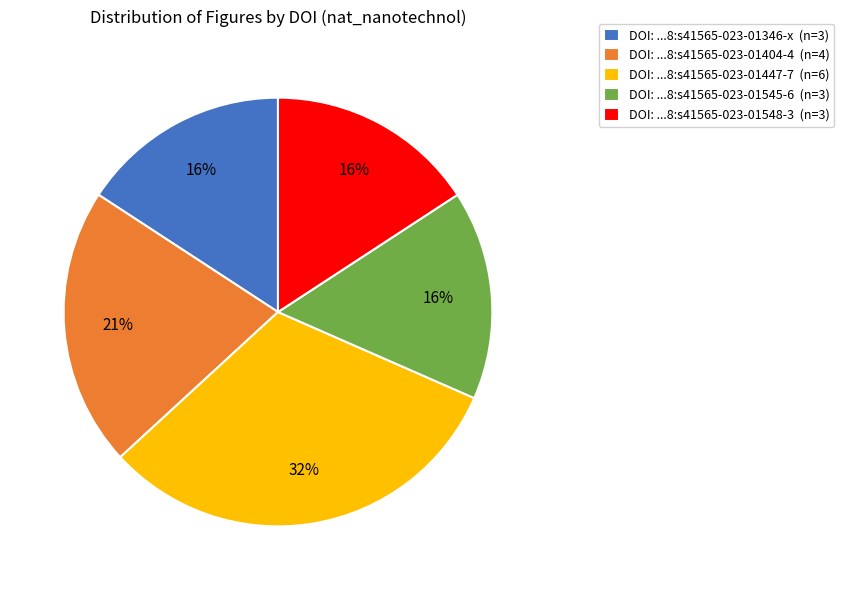

Which slice is the largest?

DOI: ...8:s41565-023-01447-7 (n=6)